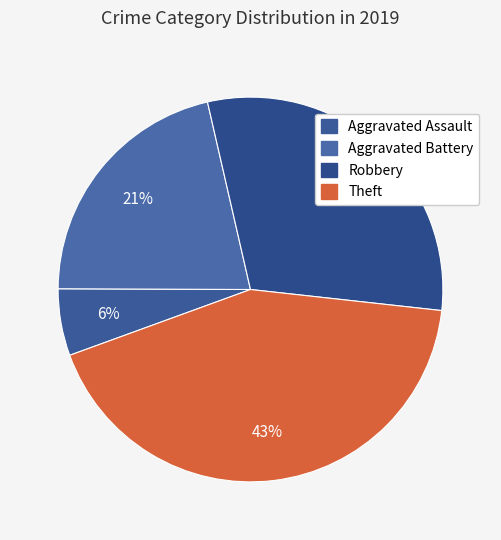

Between Aggravated Battery and Robbery, which is larger?

Robbery